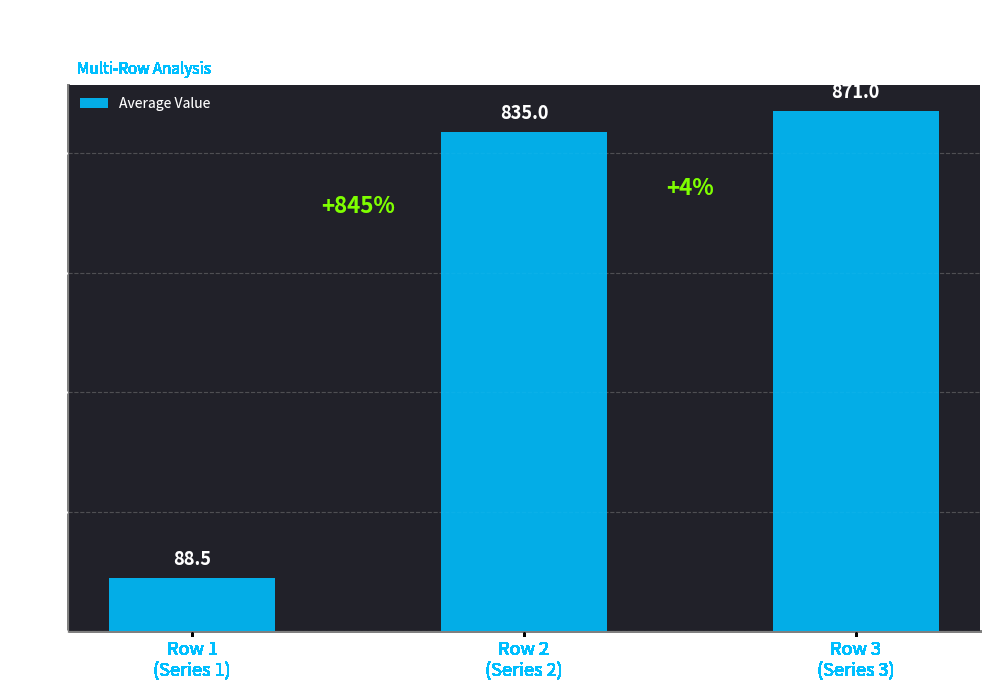

Is it true that the value at Row 3
(Series 3) is 1468.2?

False